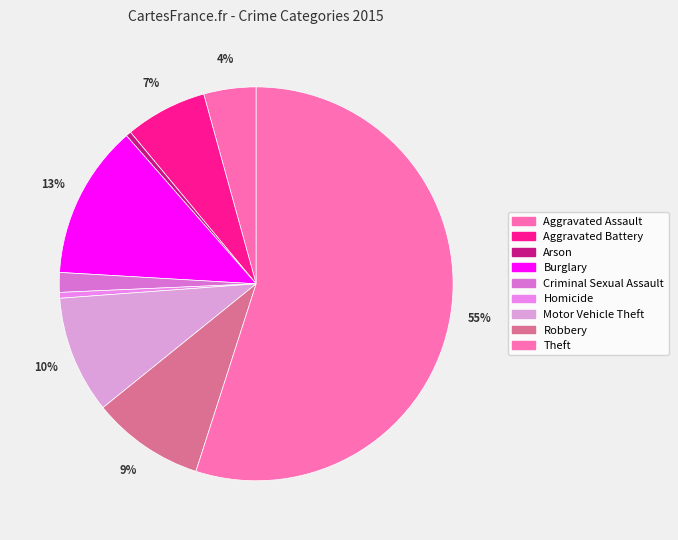

Does any single category account for the majority?

Yes